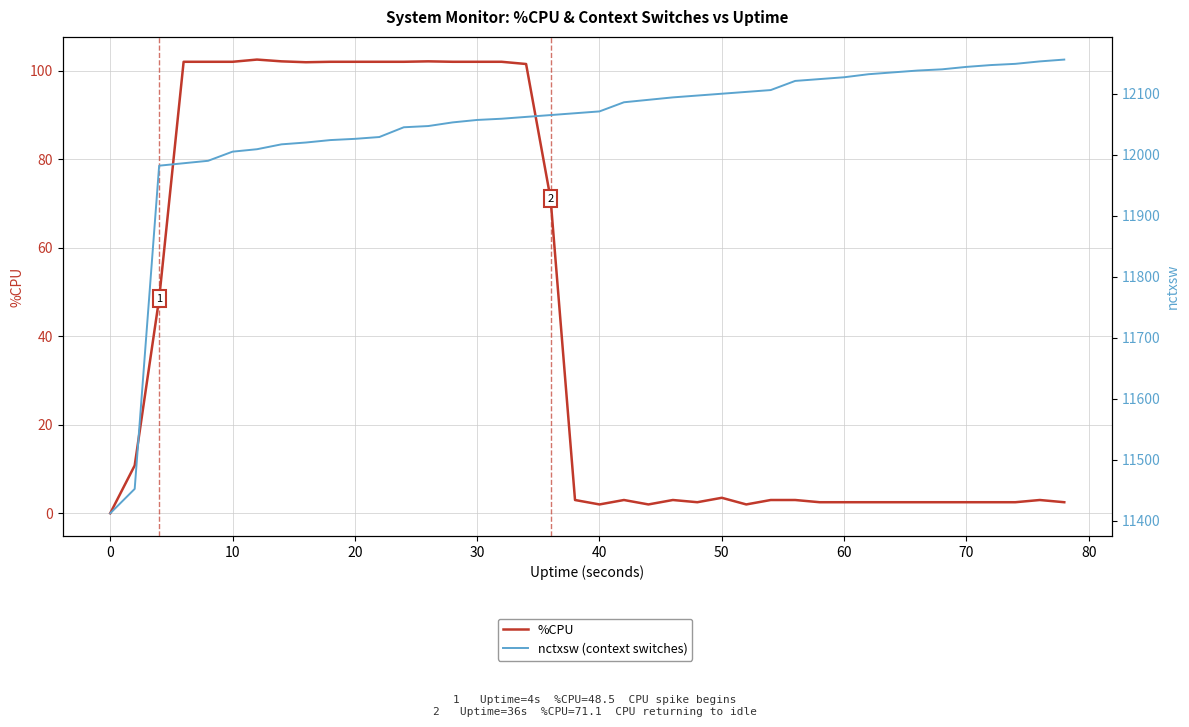

Which category has the lowest value in the %CPU series?

−10